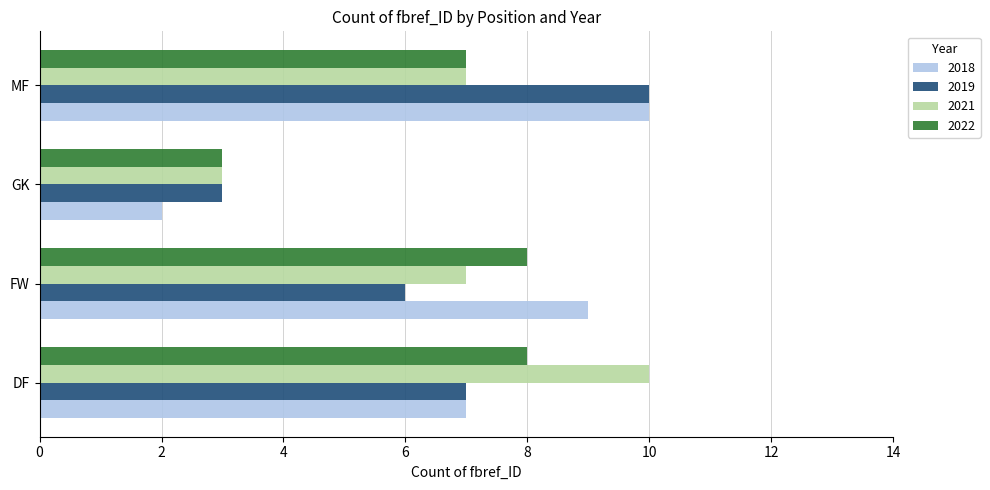

What is the difference between the maximum and minimum values in the 2018 series?

8